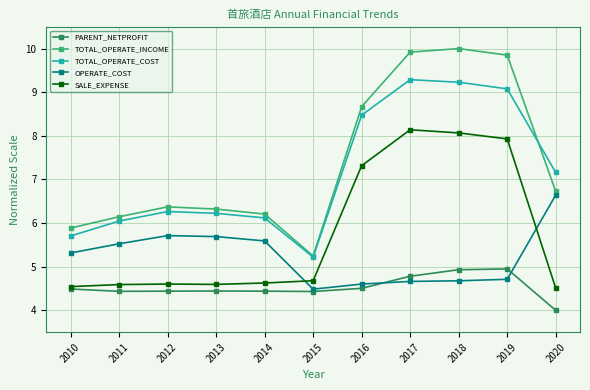

Where does the TOTAL_OPERATE_INCOME series first go above 6?

2011